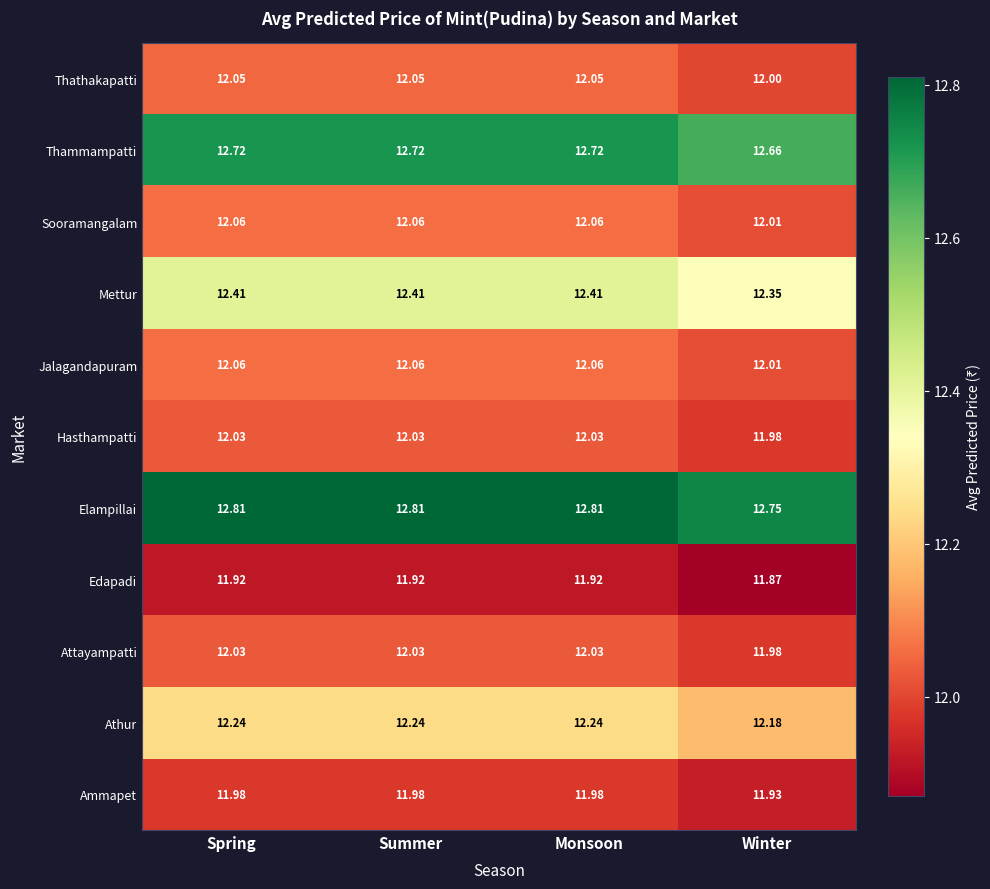

At which label is Thammampatti closest to 12?

Winter